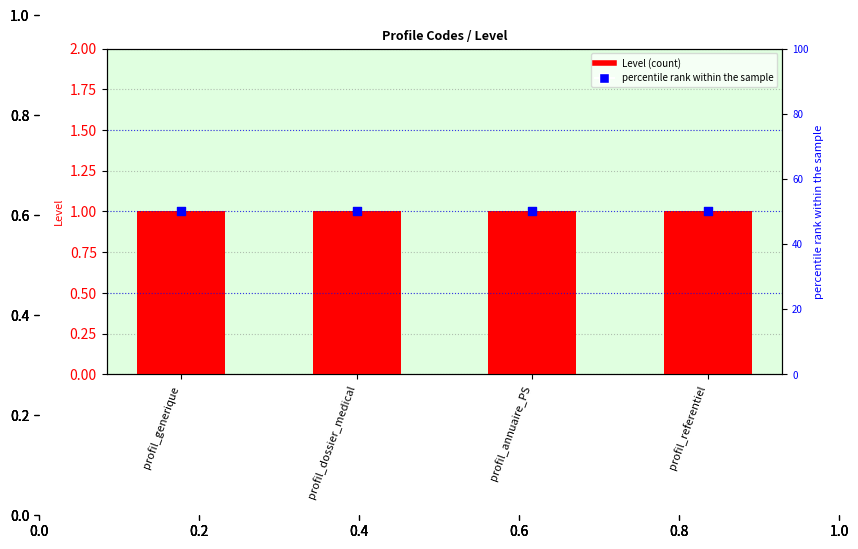

At which category is the sum across all series the highest?

profil_generique